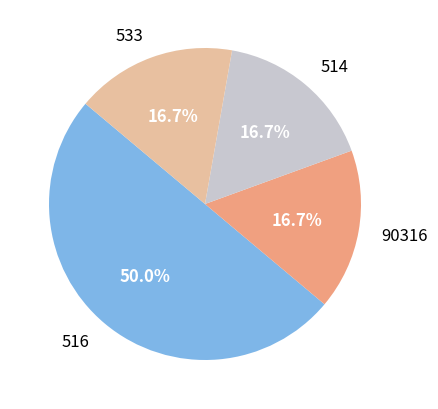

To the nearest percent, what percentage of the pie is 516?

50%